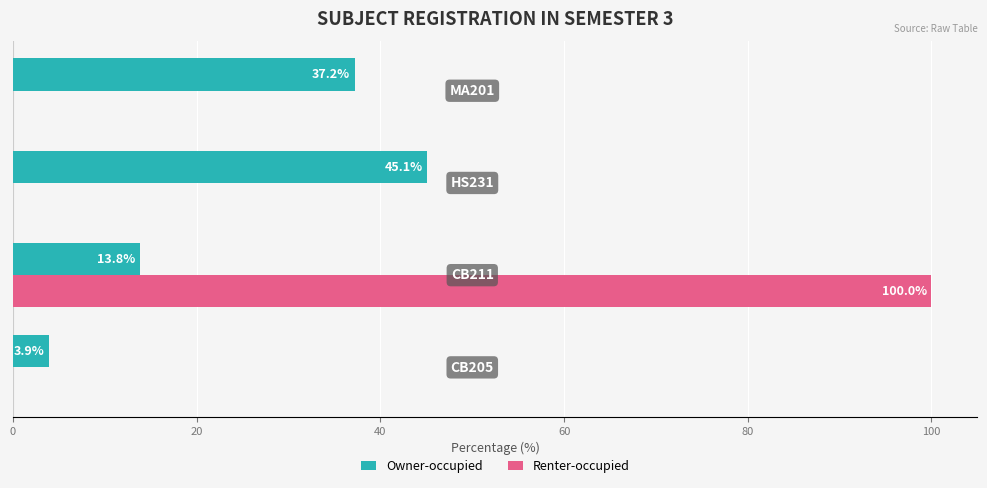

What is the sum of all Renter-occupied values?

100.0